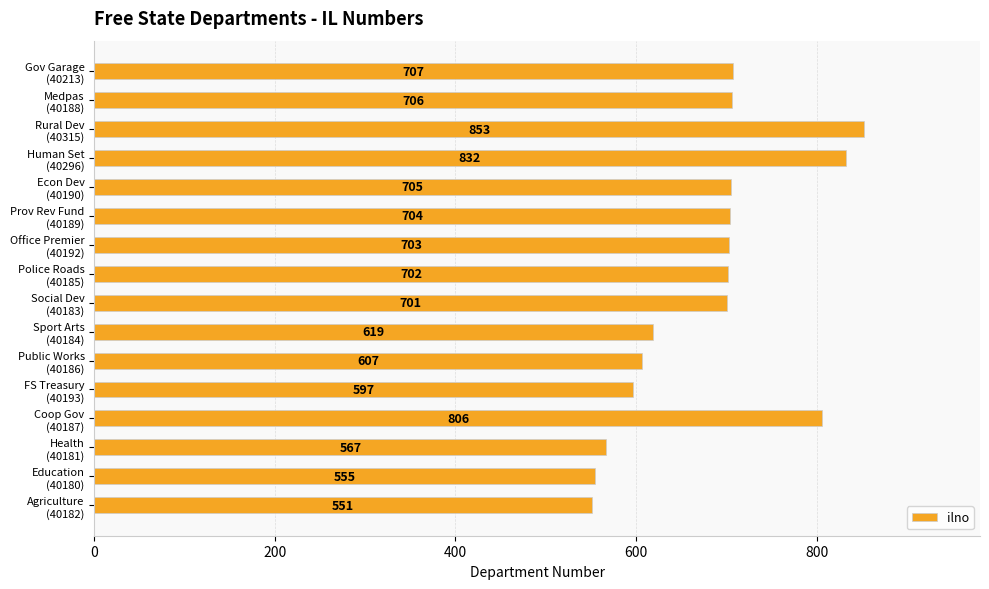

What is the average value?

682